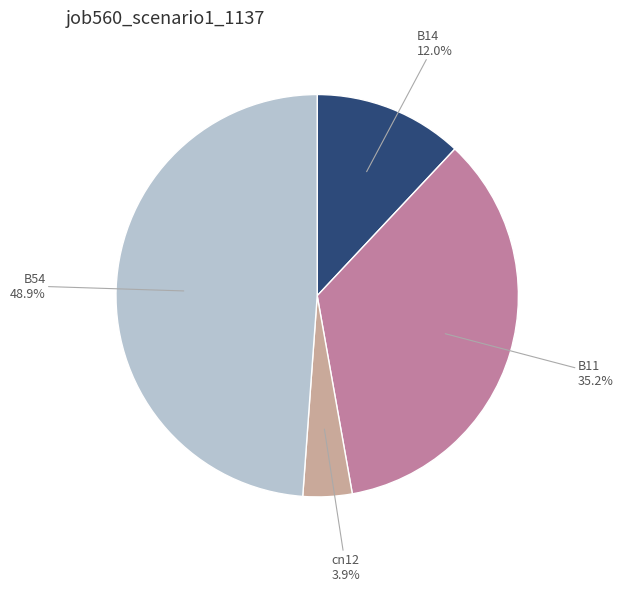

How many slices are in this pie chart?

4